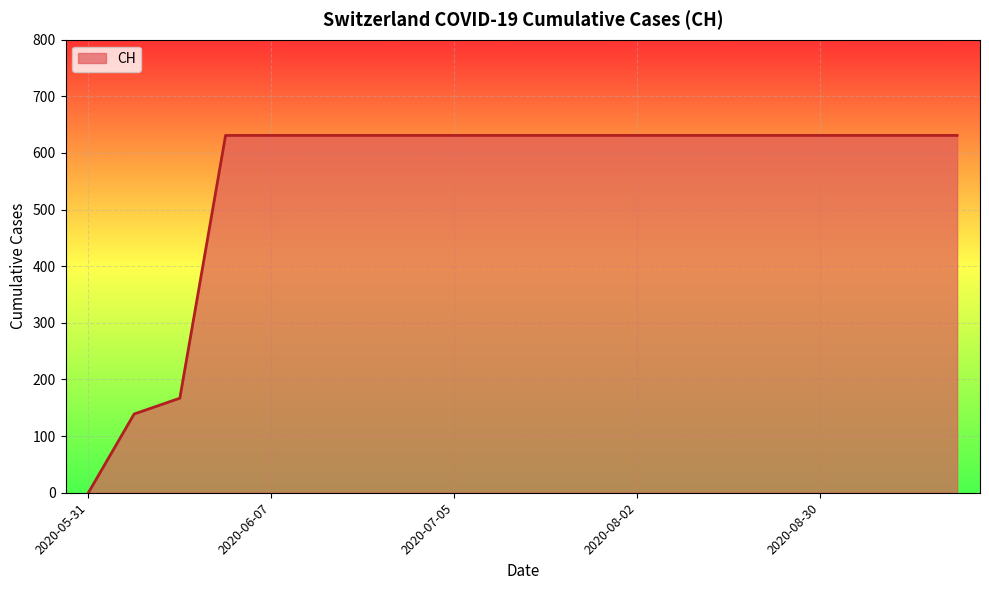

What is the greatest value displayed?

631